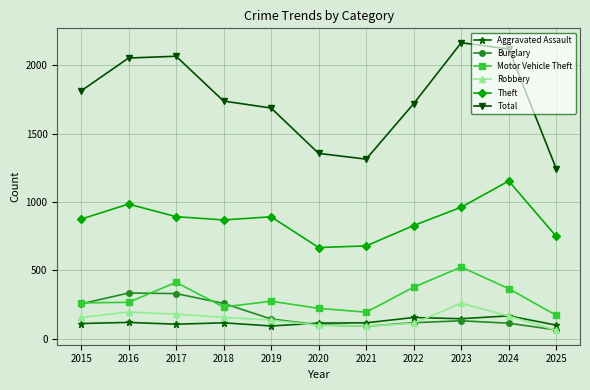

How many values in the Aggravated Assault series are below 115?

5